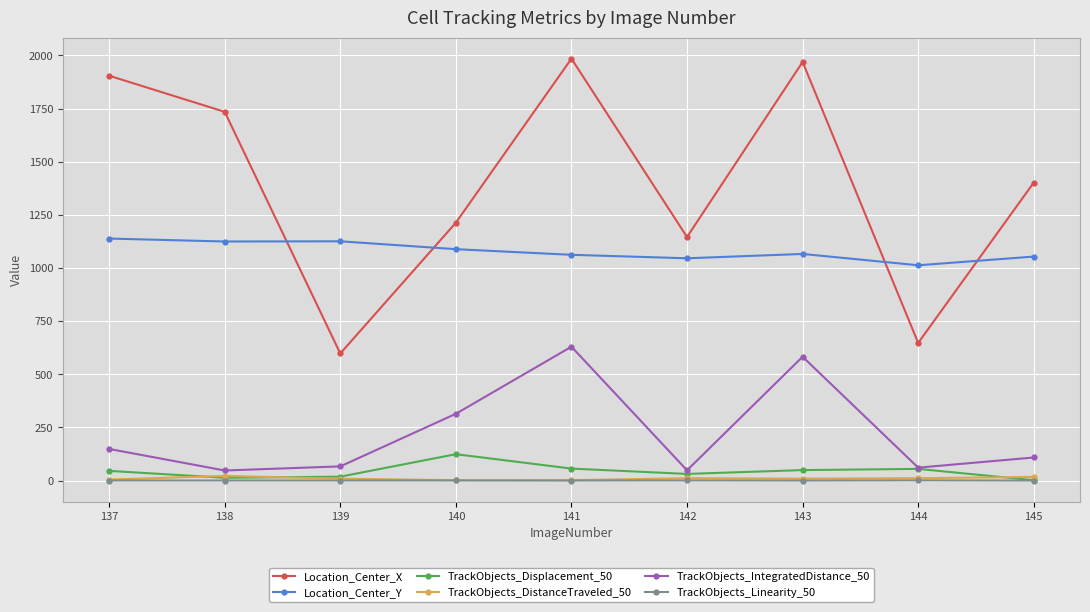

What is the value of the TrackObjects_IntegratedDistance_50 point at the 6th from the left?

48.3